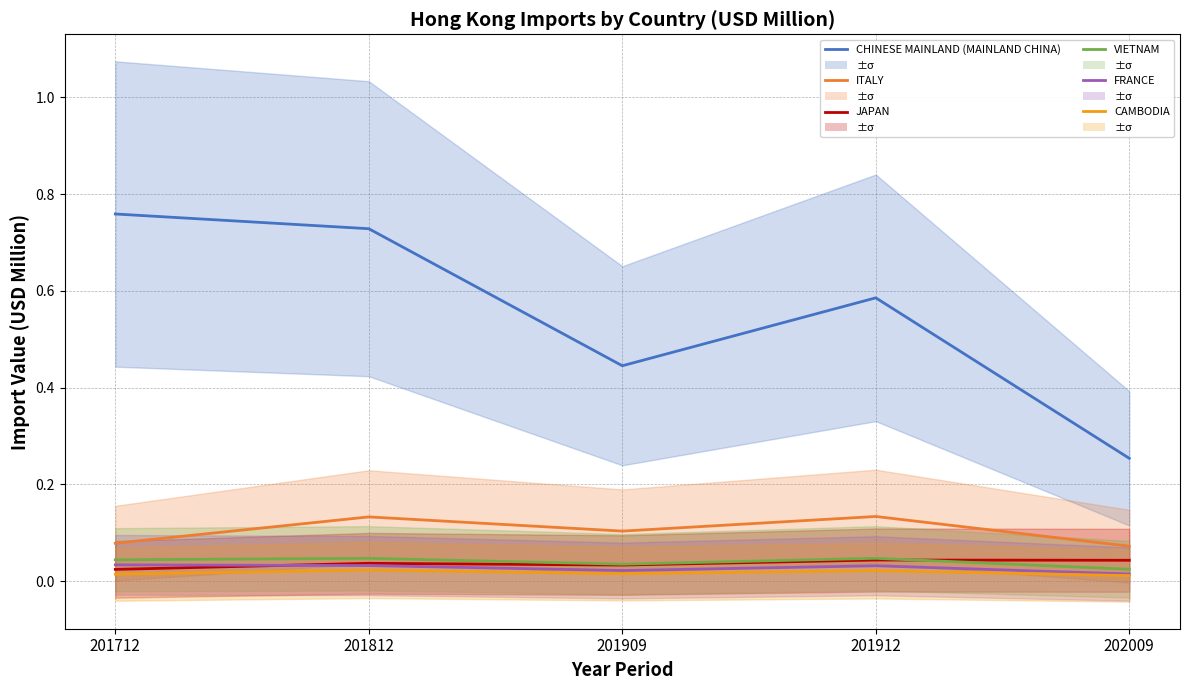

Reading left to right, extract all data points from this chart.

CHINESE MAINLAND (MAINLAND CHINA): 201712=0.8	201812=0.7	201909=0.4	201912=0.6	202009=0.3
ITALY: 201712=0.1	201812=0.1	201909=0.1	201912=0.1	202009=0.1
JAPAN: 201712=0.0	201812=0.0	201909=0.0	201912=0.0	202009=0.0
VIETNAM: 201712=0.0	201812=0.0	201909=0.0	201912=0.0	202009=0.0
FRANCE: 201712=0.0	201812=0.0	201909=0.0	201912=0.0	202009=0.0
CAMBODIA: 201712=0.0	201812=0.0	201909=0.0	201912=0.0	202009=0.0